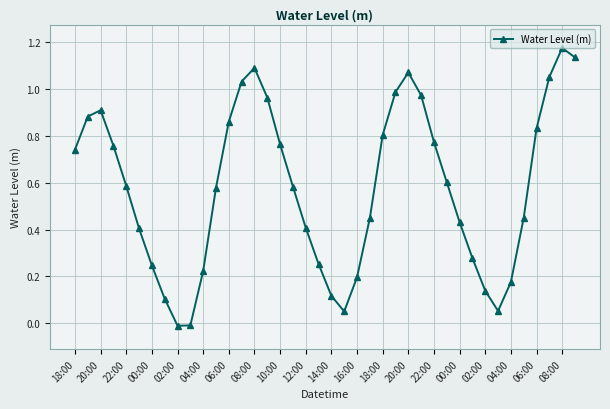

How many points are higher than both their immediate neighbors (excluding endpoints)?

4